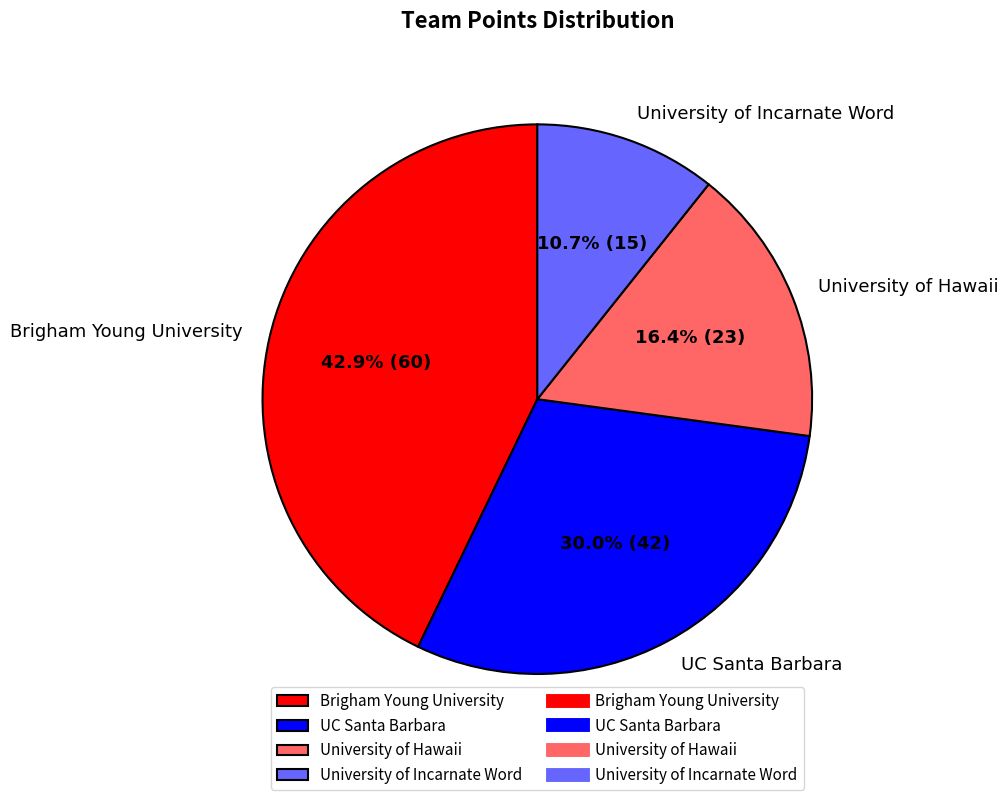

Which has a higher value, Brigham Young University or UC Santa Barbara?

Brigham Young University